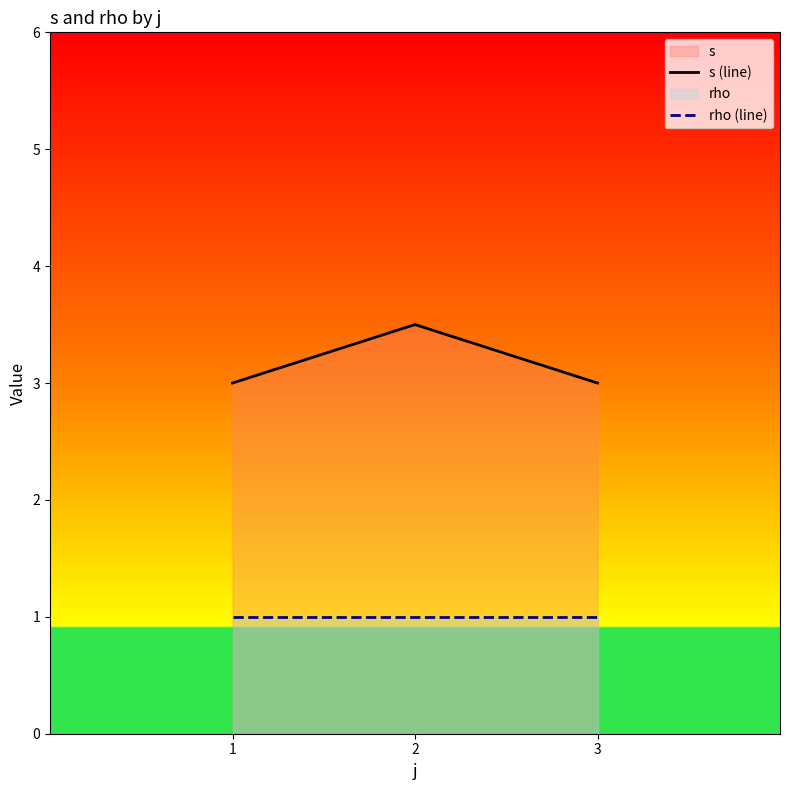

List the series in order of their overall mean, highest first.

s (line), rho (line)